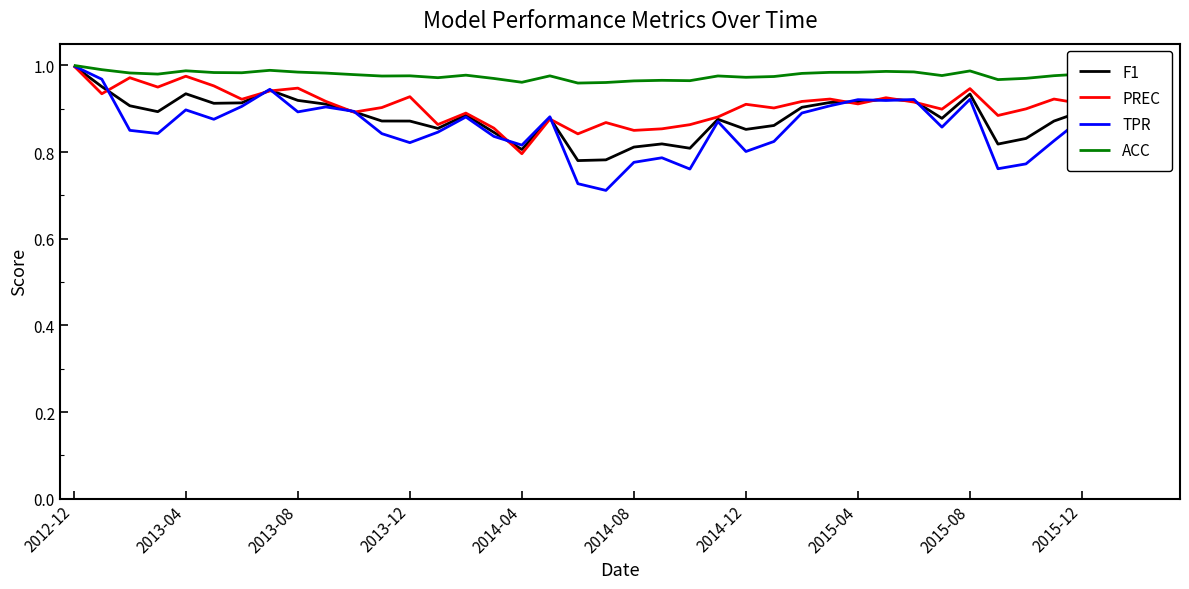

In PREC, how many points are higher than both neighbors (excluding endpoints)?

13